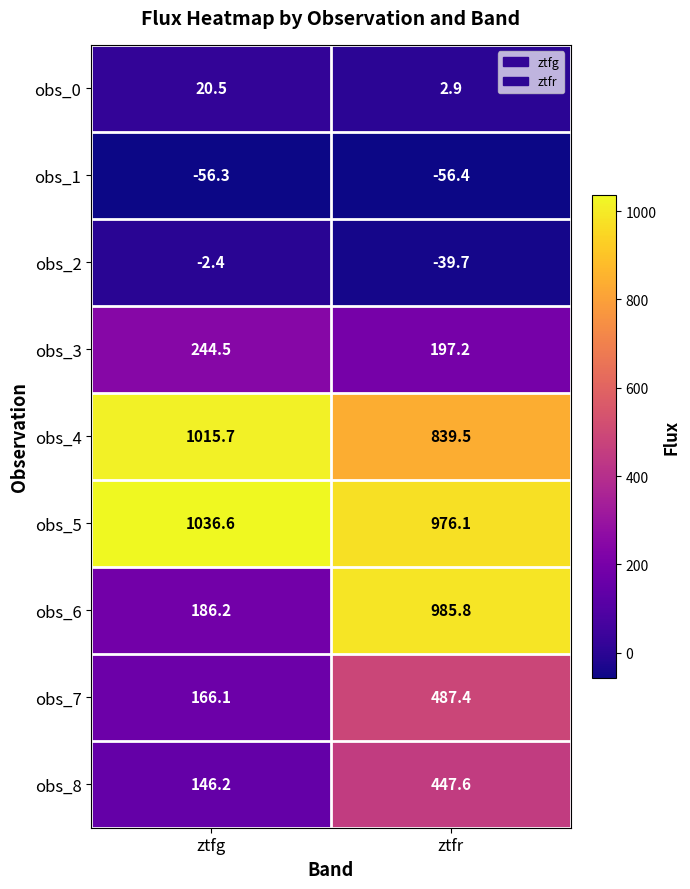

The obs_5 series shows 976.1 at ztfr. True or false?

True